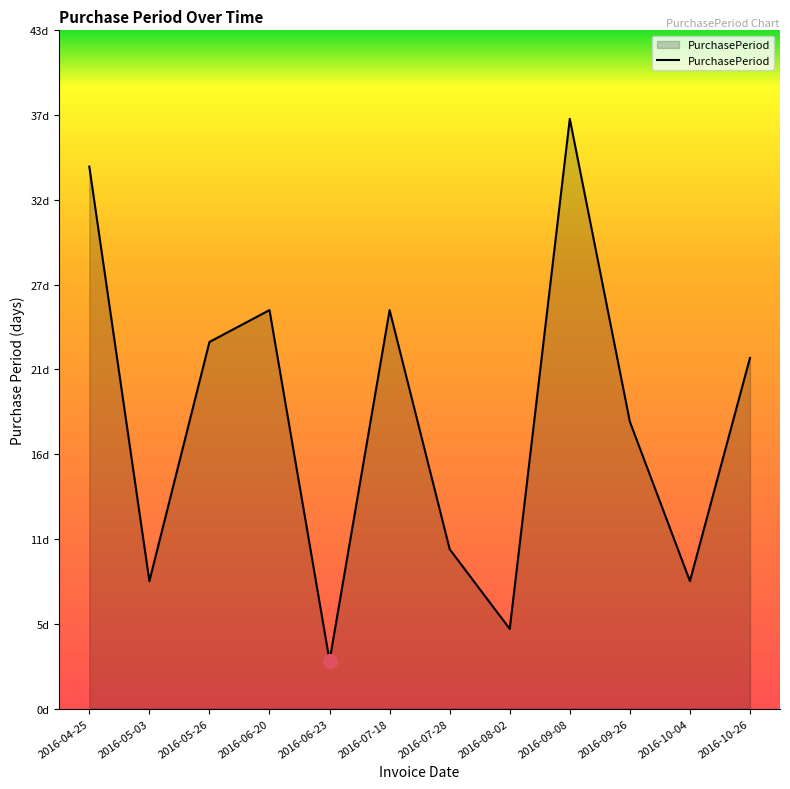

Does the chart have visible grid lines?

No